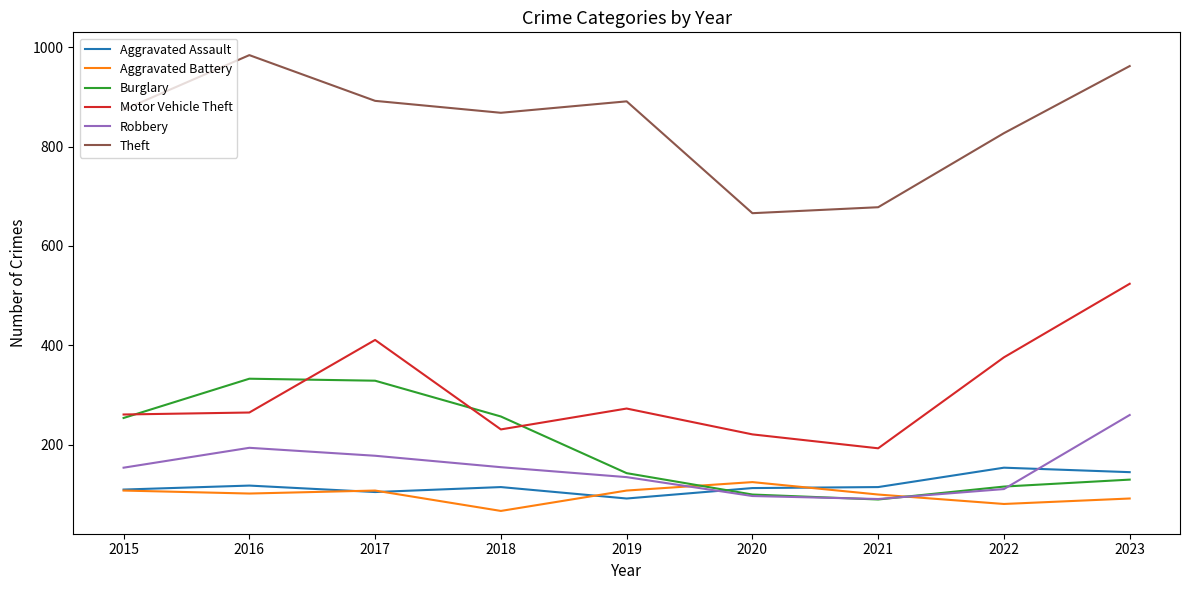

Which series has the widest spread of values?

Motor Vehicle Theft